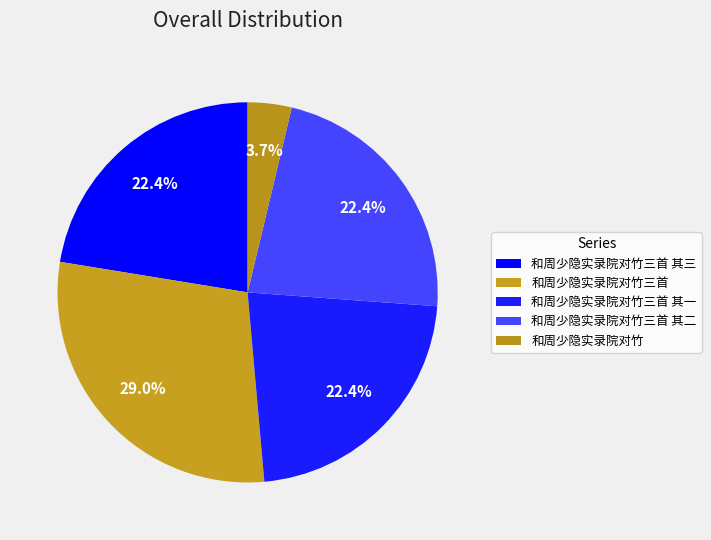

Rank the categories by value from lowest to highest.

和周少隐实录院对竹, 和周少隐实录院对竹三首 其三, 和周少隐实录院对竹三首 其二, 和周少隐实录院对竹三首 其一, 和周少隐实录院对竹三首